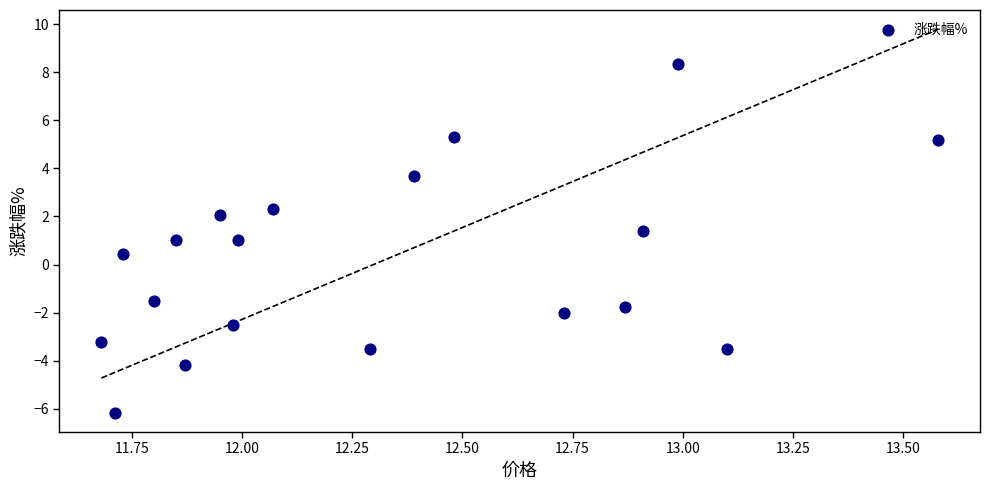

What is the range of X values (max minus min)?

1.9